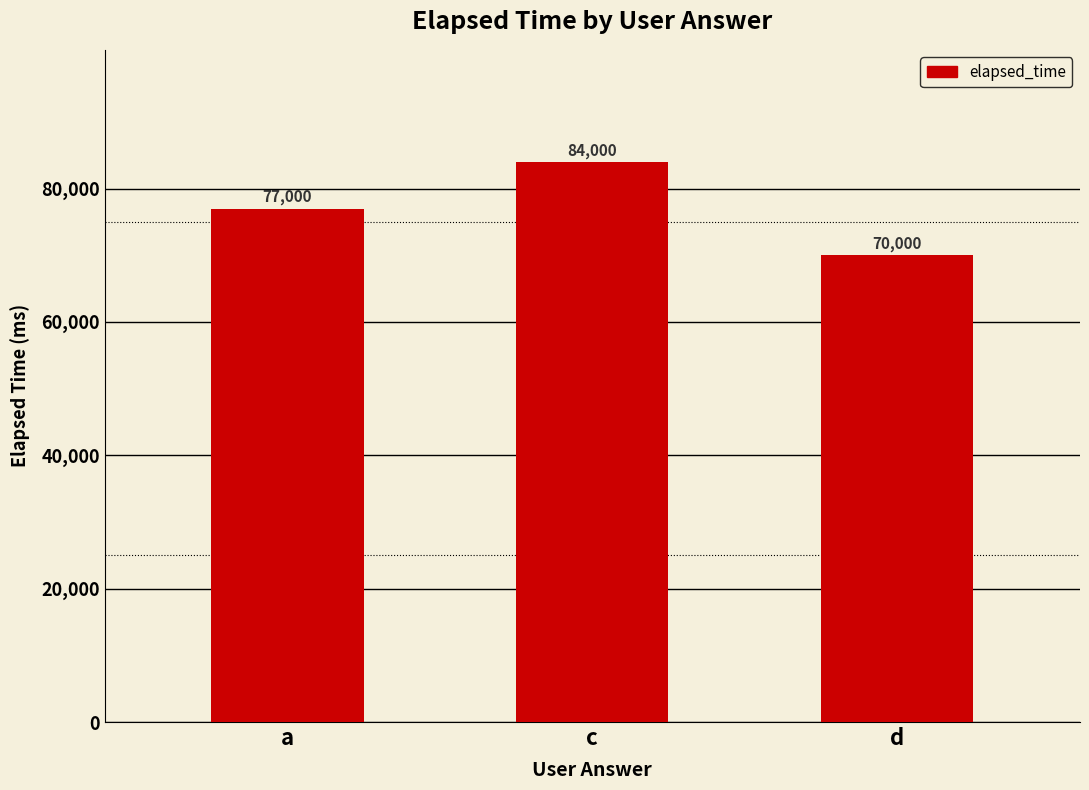

What is the difference between the maximum and second lowest values?

7000